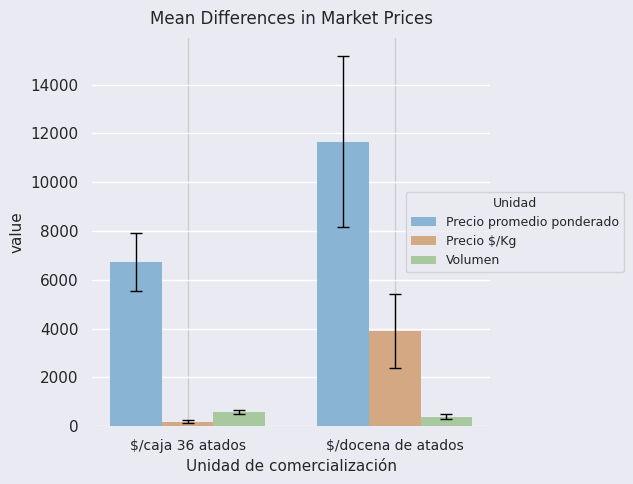

Rank the series by their average value, from highest to lowest.

Precio promedio ponderado, Precio $/Kg, Volumen